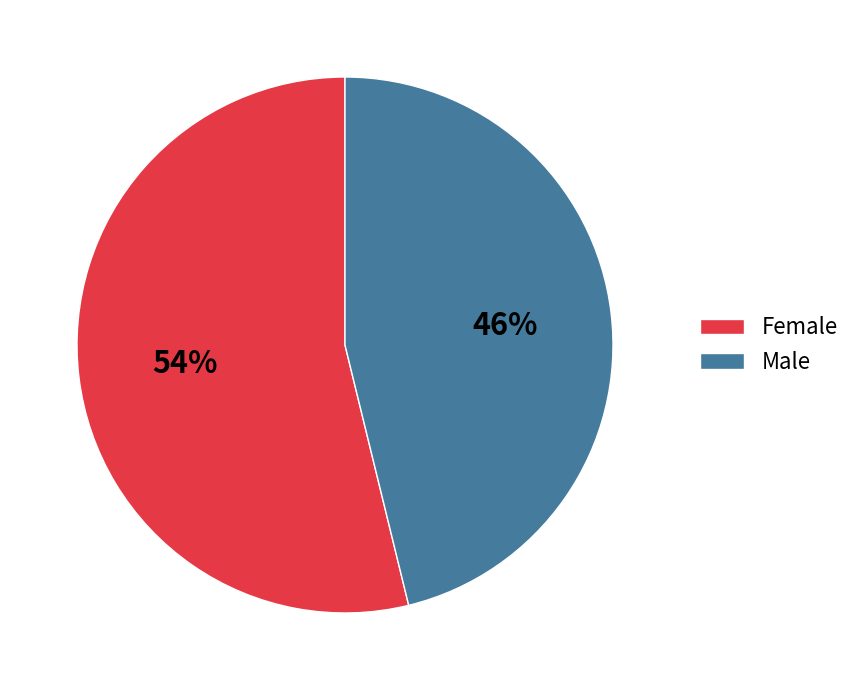

To the nearest percent, what percentage of the pie is Female?

54%